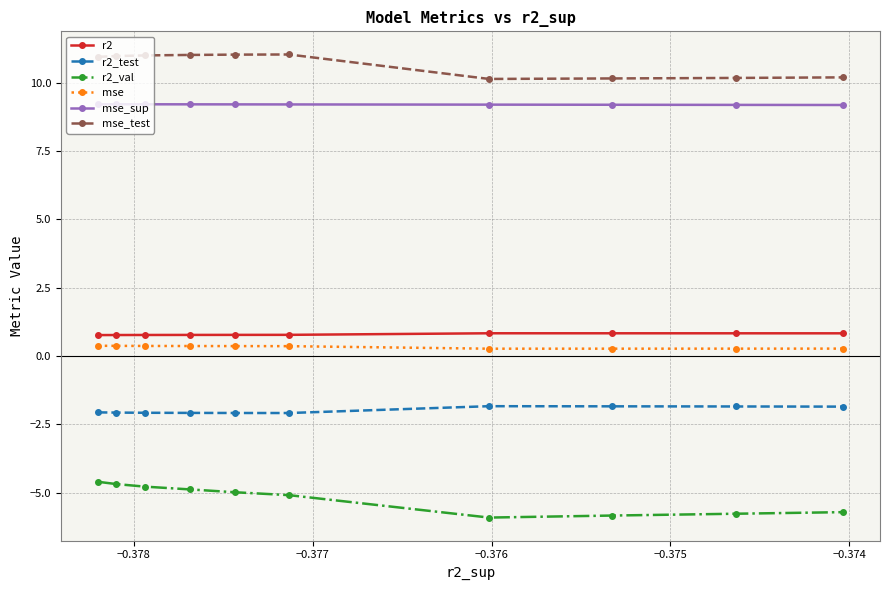

What is the minimum value for r2?

0.8